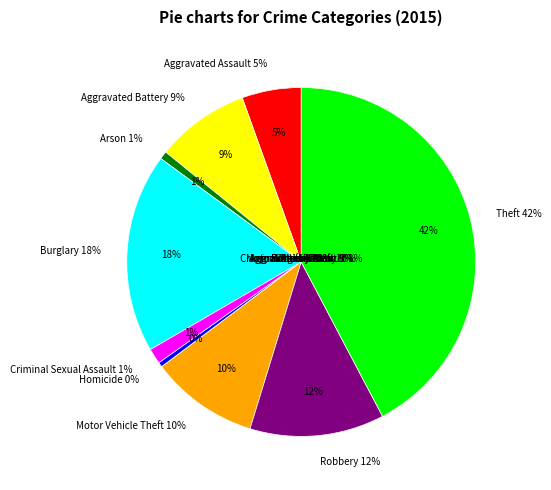

Count the number of slices in the pie.

9